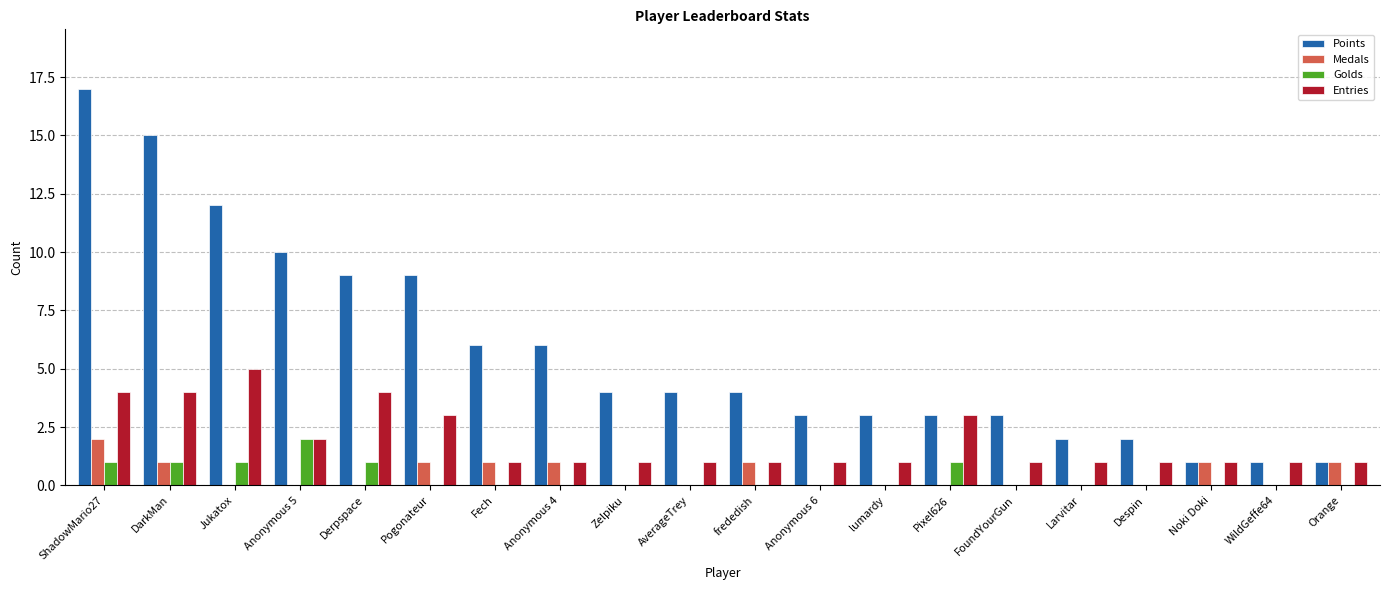

What are all the series names shown in the legend?

Points, Medals, Golds, Entries